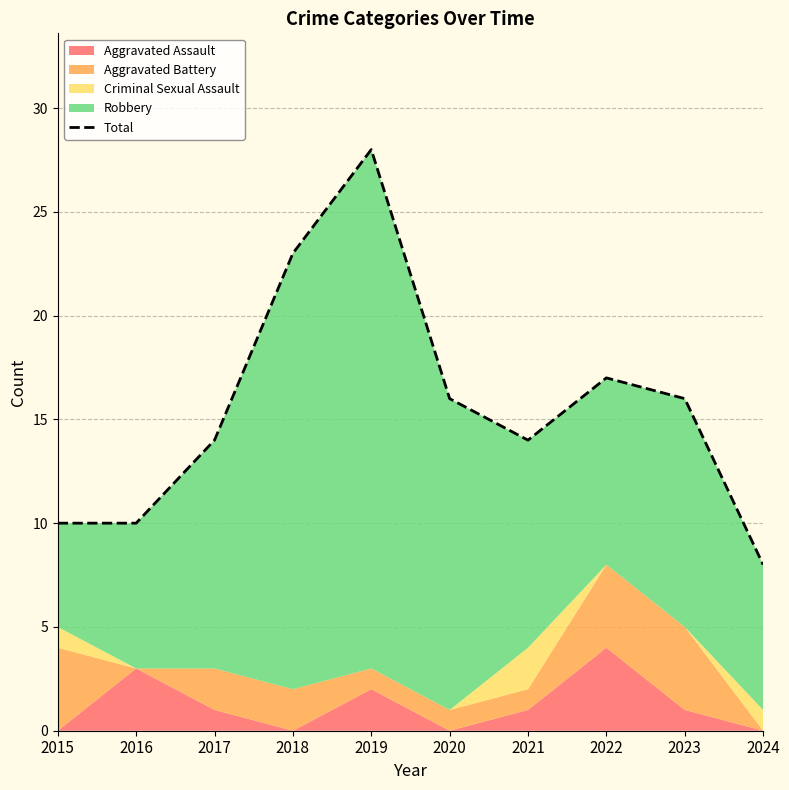

Rank the categories by value from lowest to highest.

2024, 2015, 2016, 2017, 2021, 2020, 2023, 2022, 2018, 2019